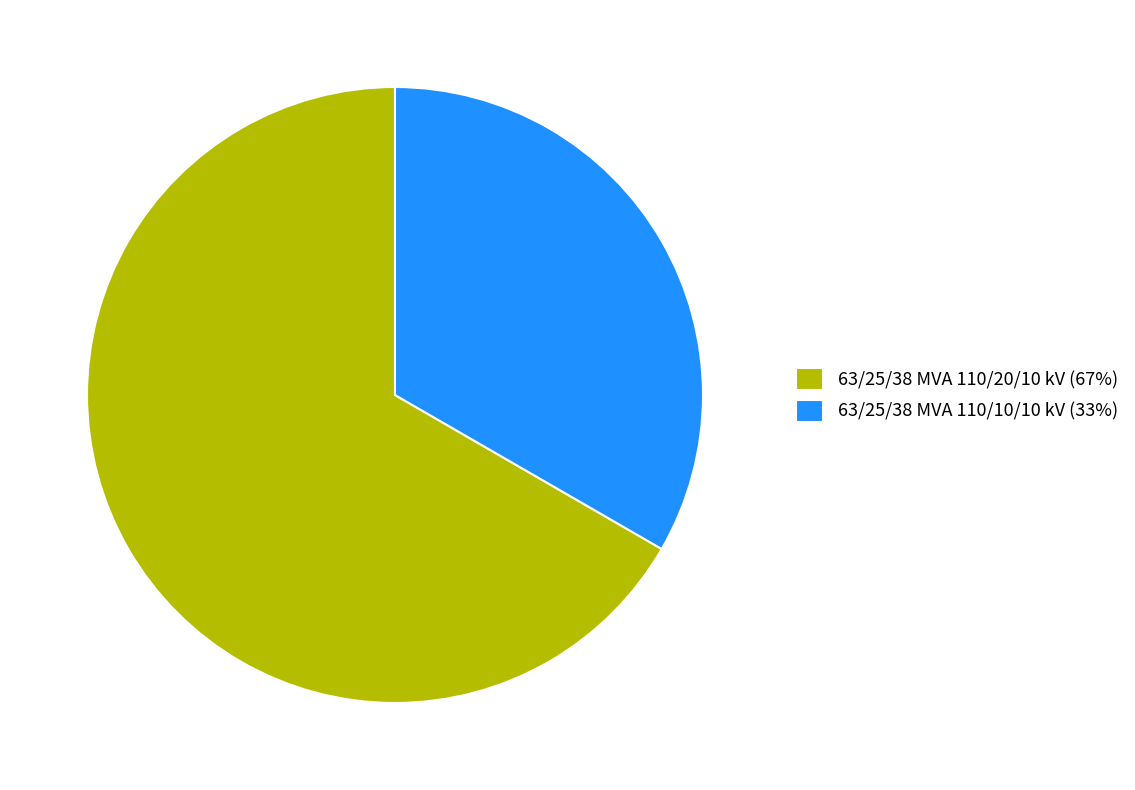

Rank the categories by value from lowest to highest.

63/25/38 MVA 110/10/10 kV, 63/25/38 MVA 110/20/10 kV